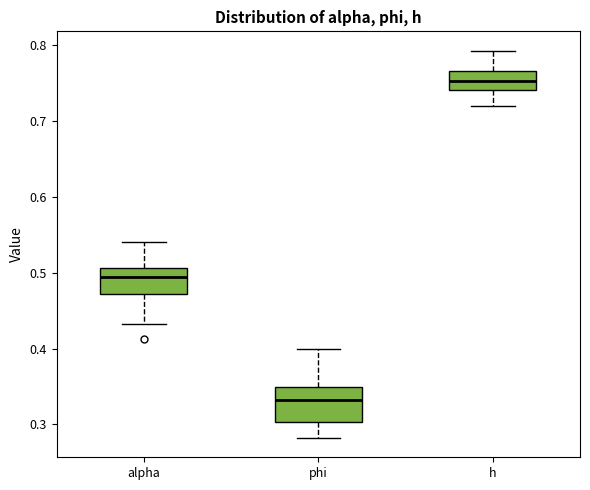

Reading left to right, read every box against the y-axis: the position of its median line, the range the box covers, and the ends of its whiskers. The values are not printed on the chart, so give them approximately, as read against the axis.

alpha: median 0.49, box 0.47 to 0.51, whiskers 0.43 to 0.54
phi: median 0.33, box 0.30 to 0.35, whiskers 0.28 to 0.40
h: median 0.75, box 0.74 to 0.77, whiskers 0.72 to 0.79